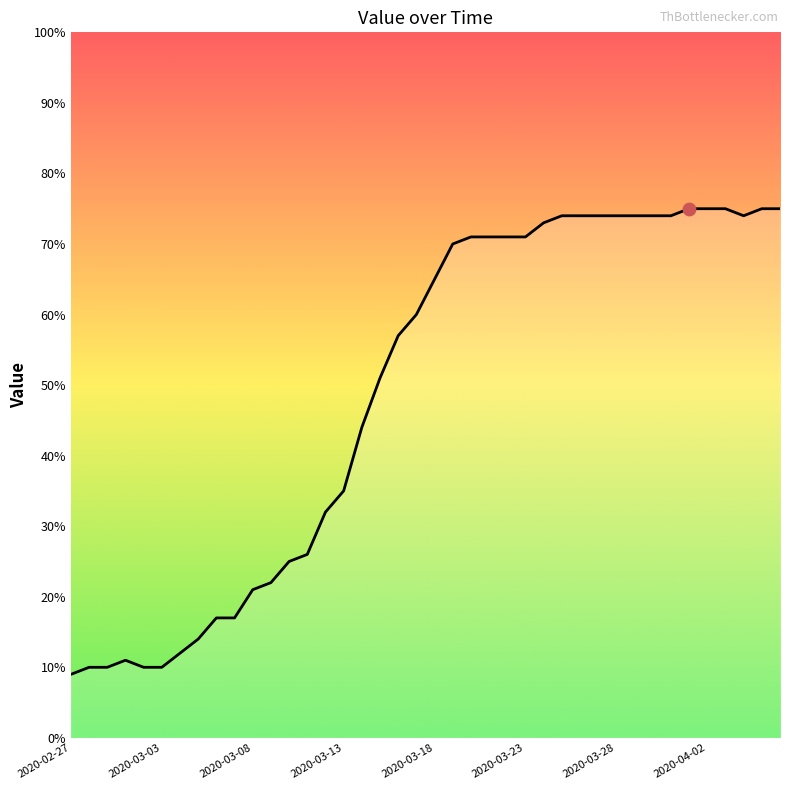

What is the maximum value shown in the chart?

75